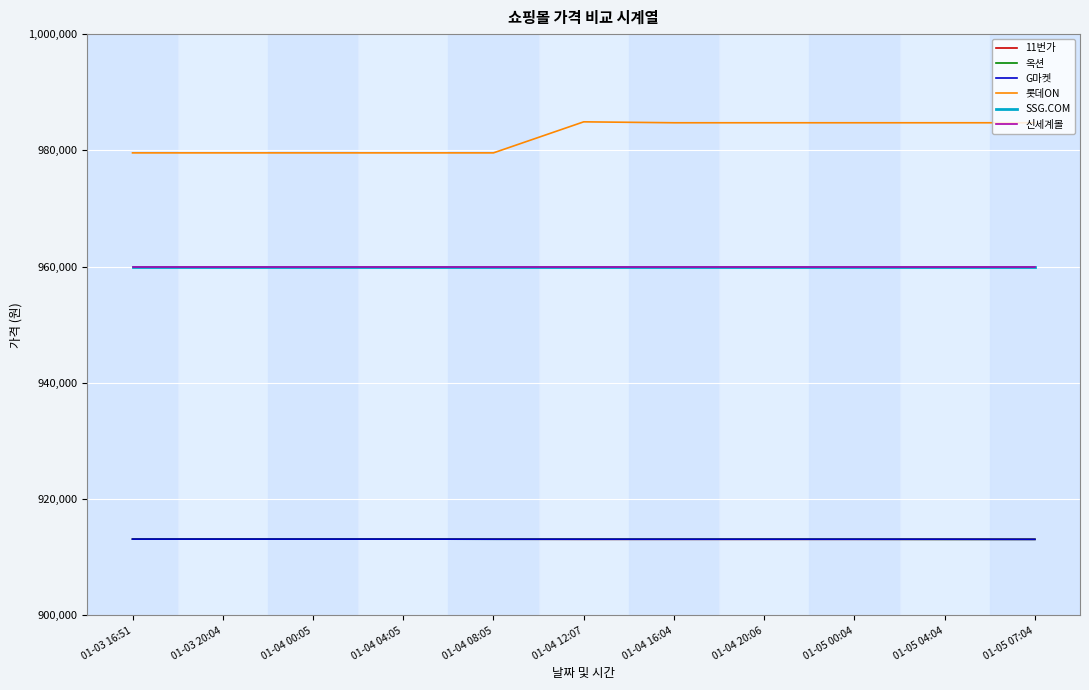

What are all the series names shown in the legend?

11번가, 옥션, G마켓, 롯데ON, SSG.COM, 신세계몰